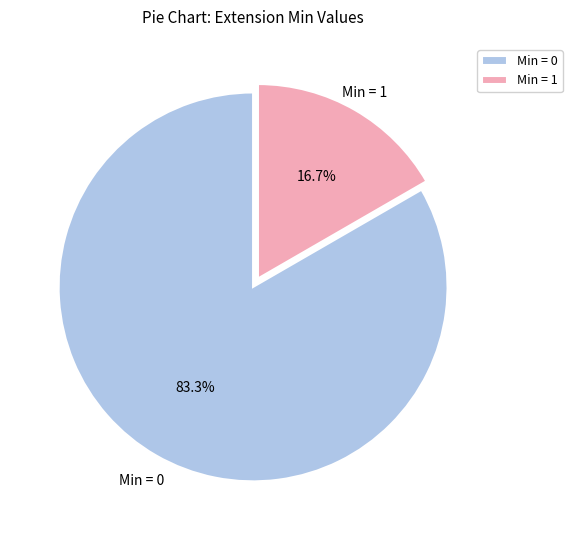

Rank the categories by value from lowest to highest.

Min = 1, Min = 0